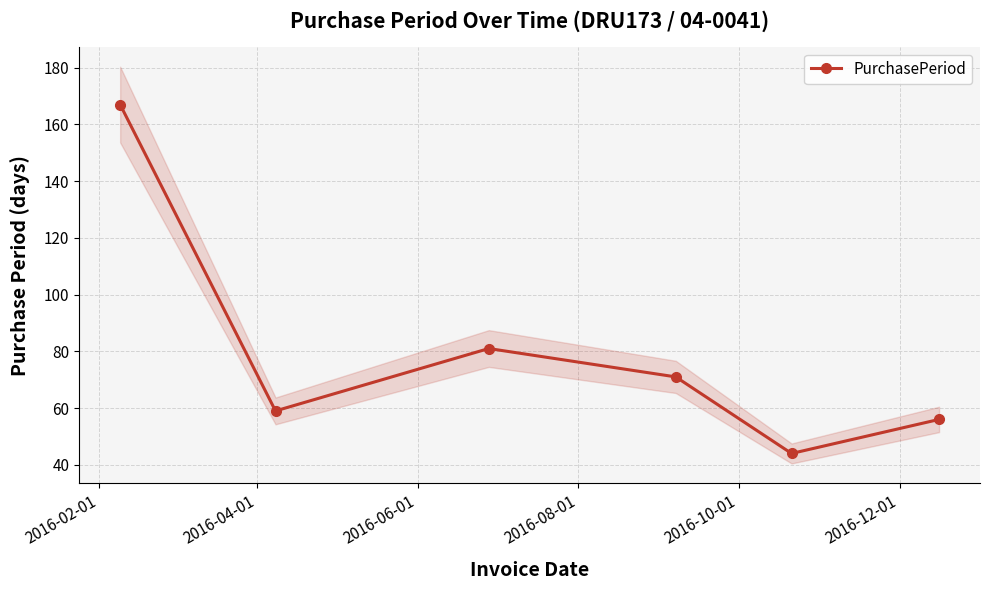

Is it true that the value at 2016-12-01 is 34?

False